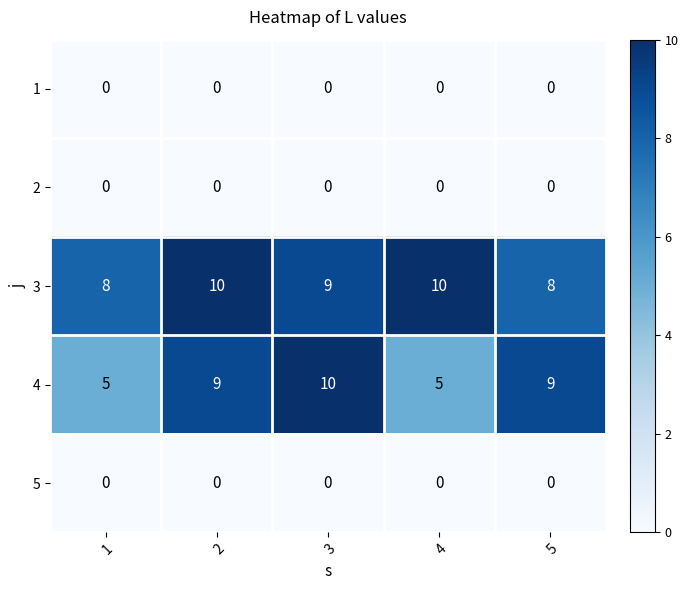

How many series are shown in this chart?

5